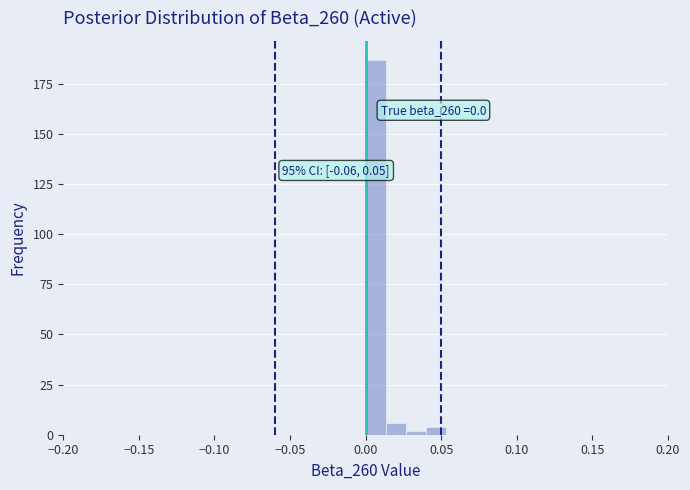

Read against the x-axis, roughly where is the centre of the tallest bar?

0.005